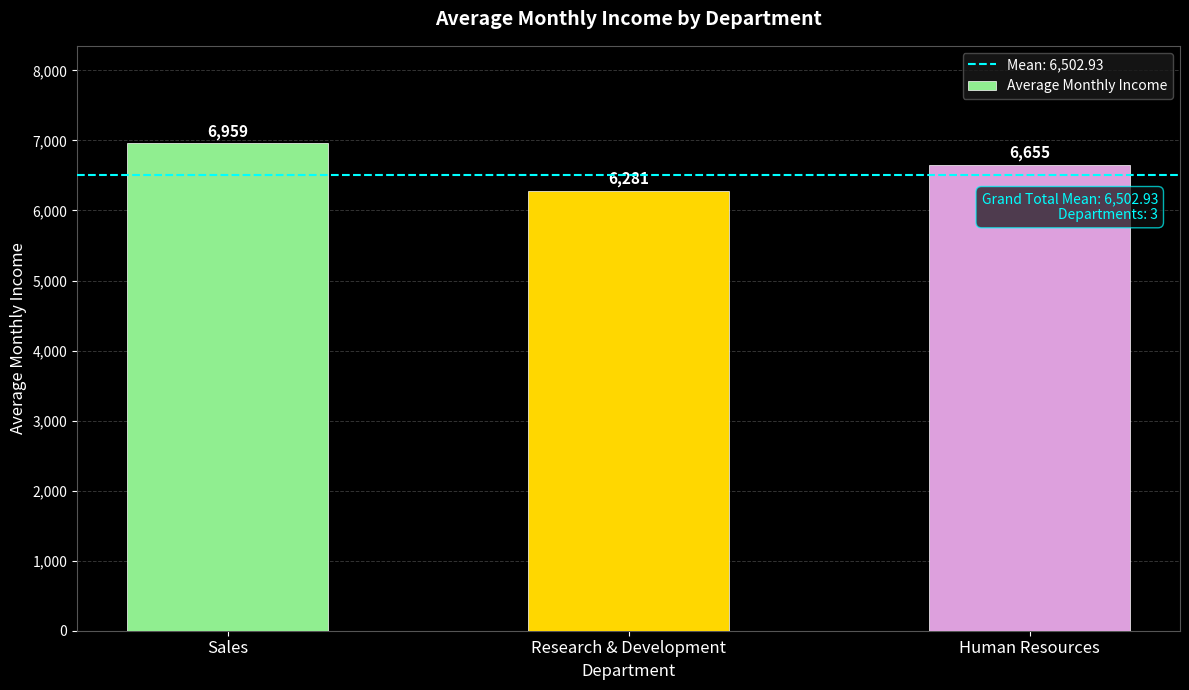

What position from the left is Research & Development?

2